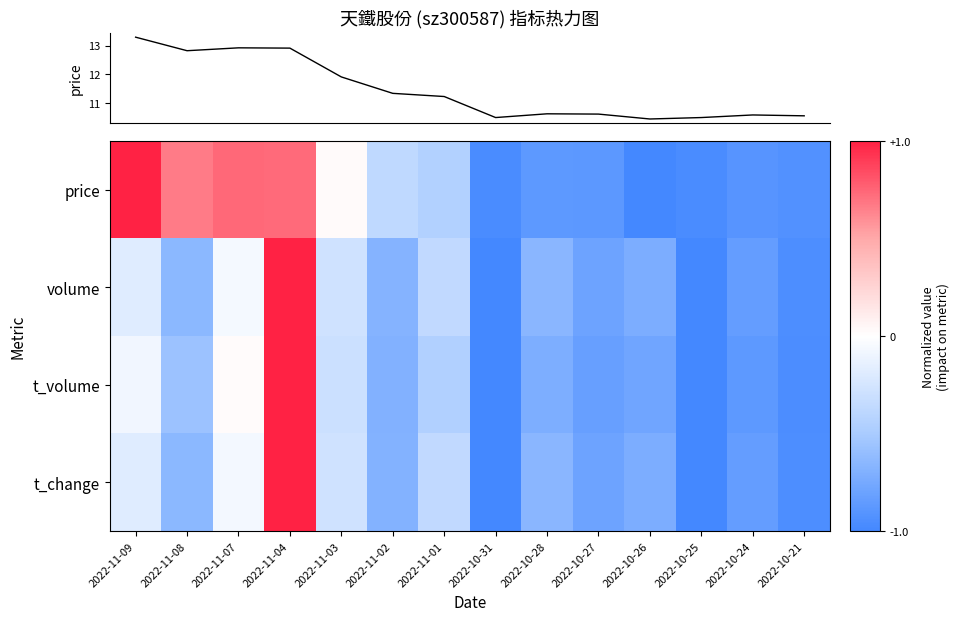

The value of price at 2022-10-28 is -0.9. True or false?

True